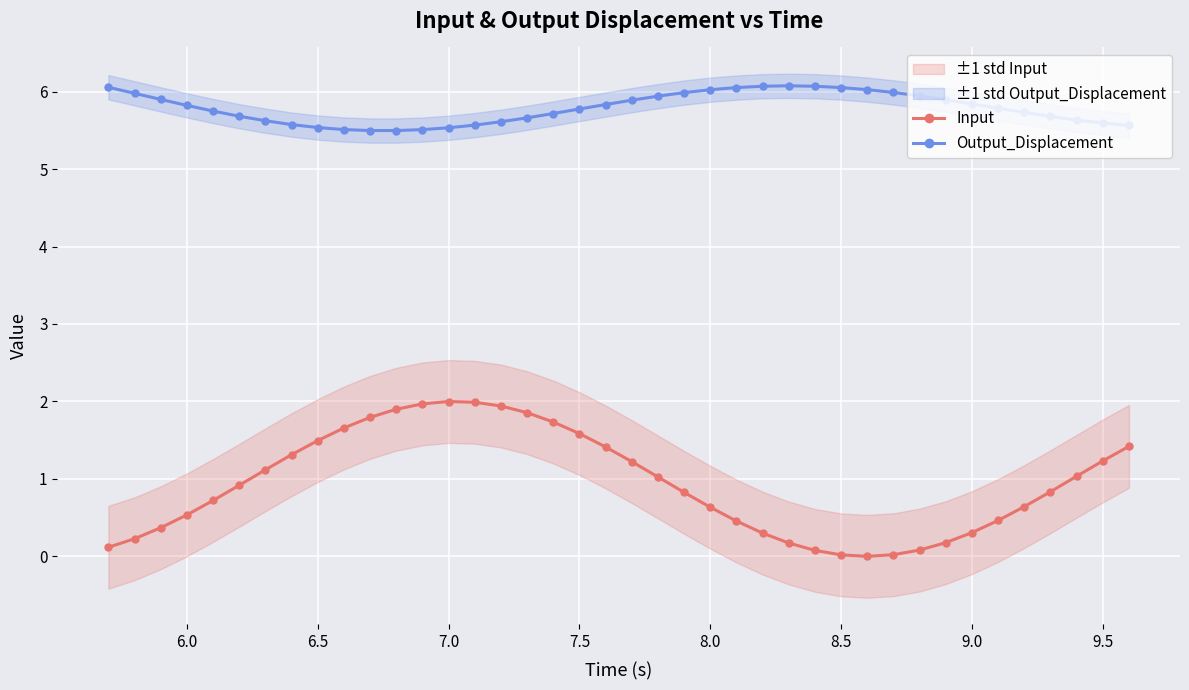

True or false: Input and Output_Displacement intersect in this chart.

False